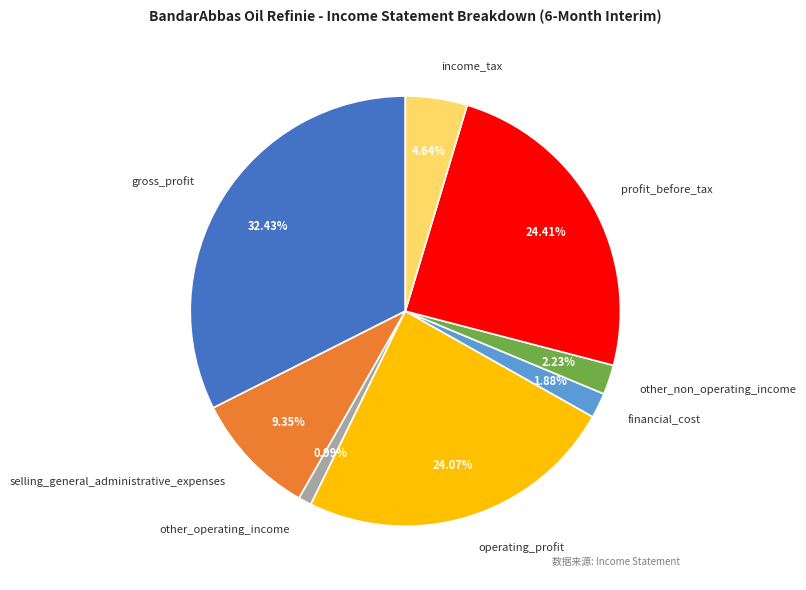

The selling_general_administrative_expenses slice represents 1% of the pie. True or false?

False